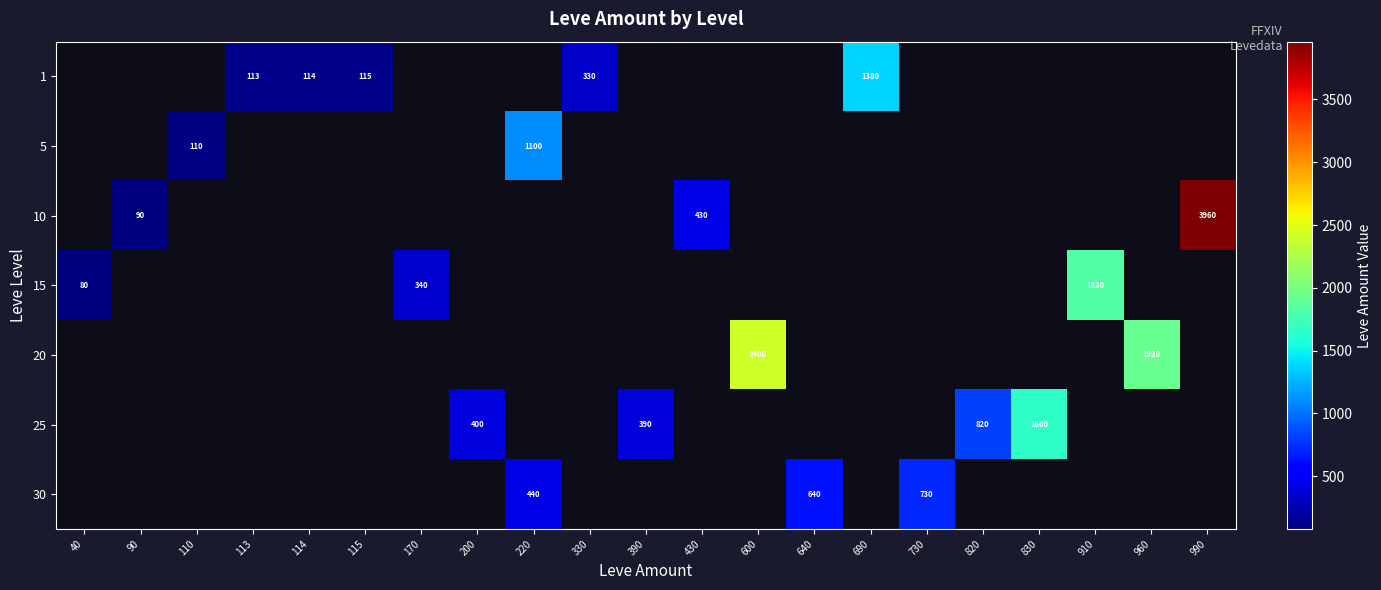

True or false: 25 has a value of 400 at 200.

True